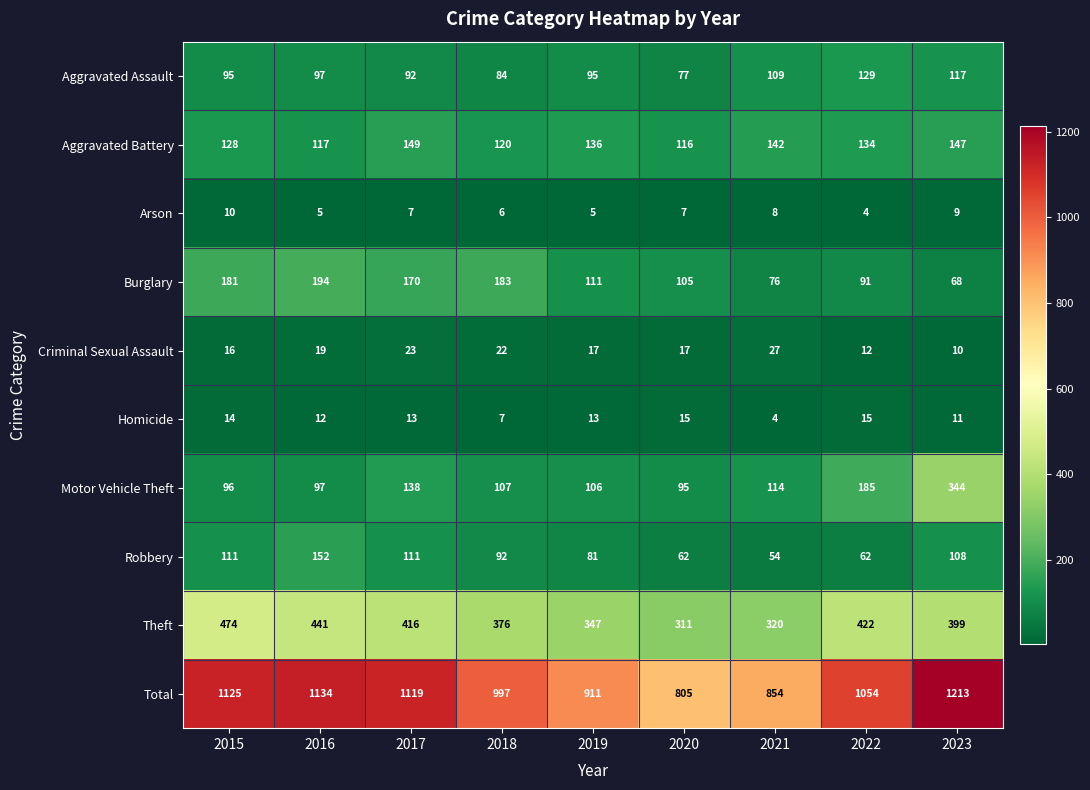

What is the minimum value shown in the chart?

4